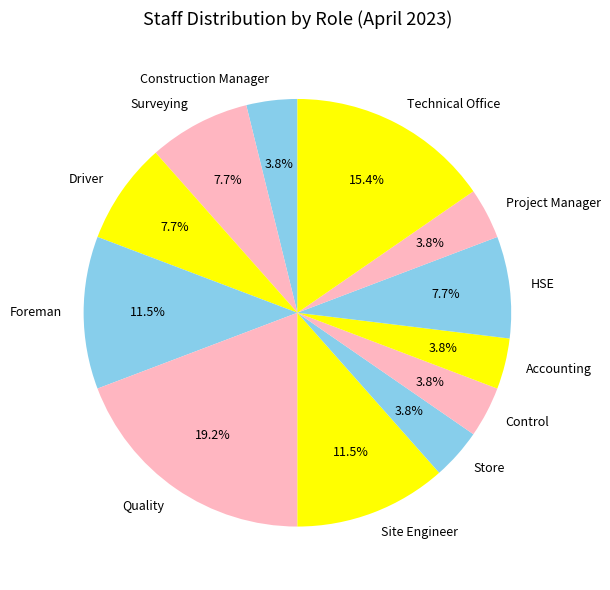

To the nearest percent, what percentage of the pie is Surveying?

8%